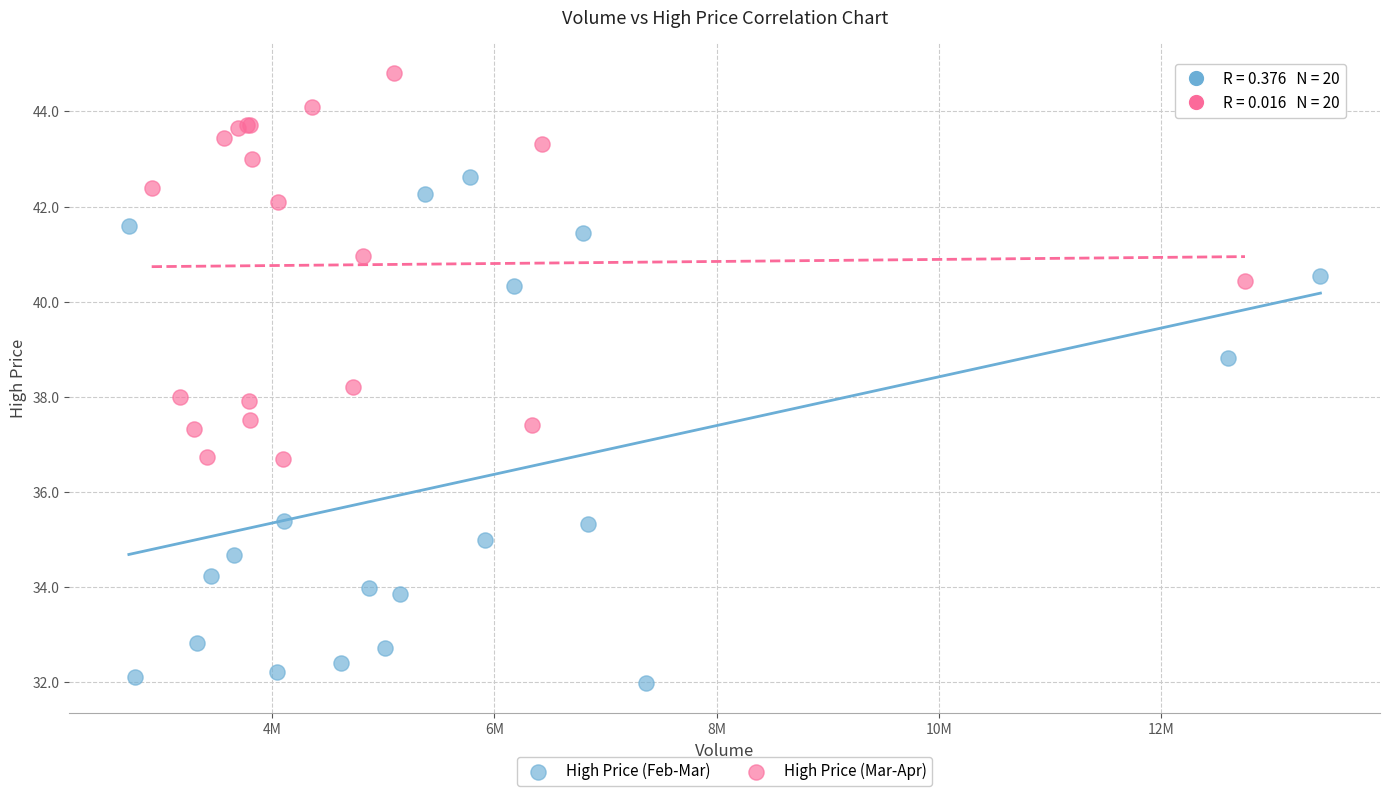

What are all the series names shown in the legend?

High Price (Feb-Mar), High Price (Mar-Apr)